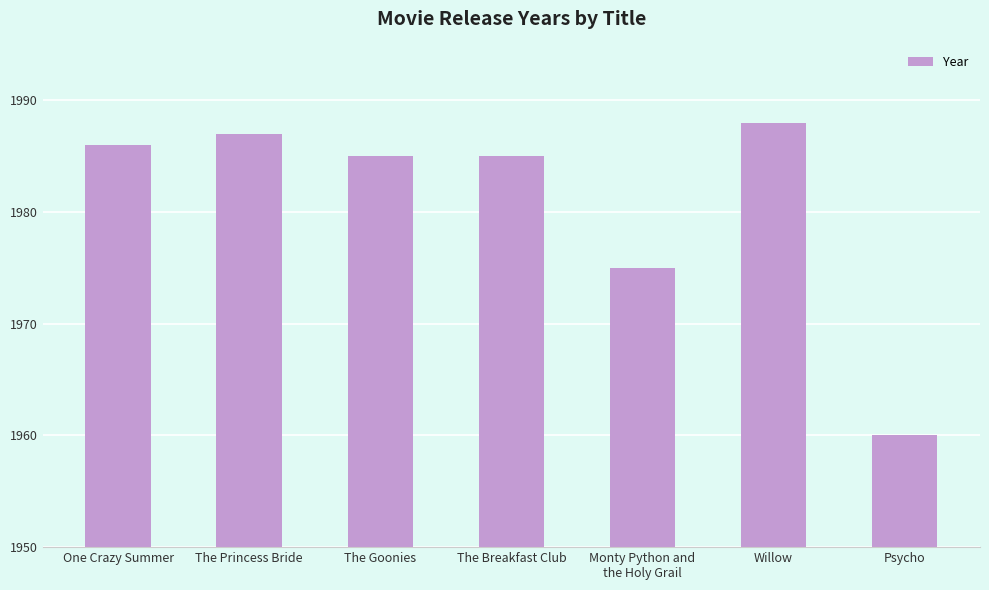

What is the change in value from The Breakfast Club to Willow?

+3